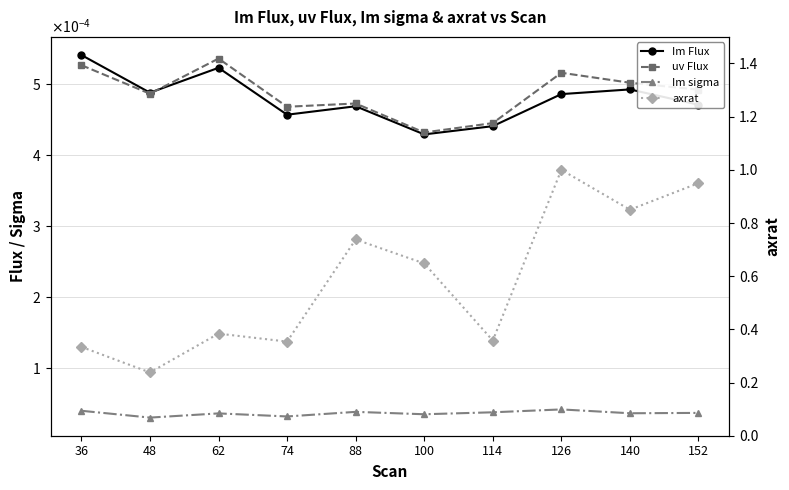

Reading right to left, list all the values displayed in this chart.

Im Flux: 0.0	0.0	0.0	0.0	0.0	0.0	0.0	0.0	0.0	0.0
uv Flux: 0.0	0.0	0.0	0.0	0.0	0.0	0.0	0.0	0.0	0.0
Im sigma: 0.0	0.0	0.0	0.0	0.0	0.0	0.0	0.0	0.0	0.0
axrat: 0.9	0.8	1.0	0.4	0.6	0.7	0.4	0.4	0.2	0.3